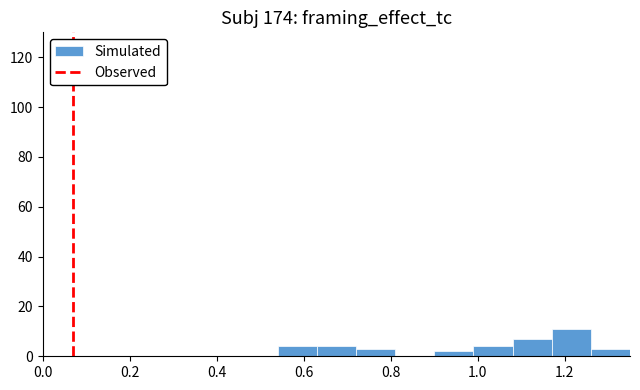

What is the height of the bar covering 1.08 to 1.17 on the x-axis? Neither the bar edges nor the heights are printed on the chart, so give them approximately, as read against the axes.

8